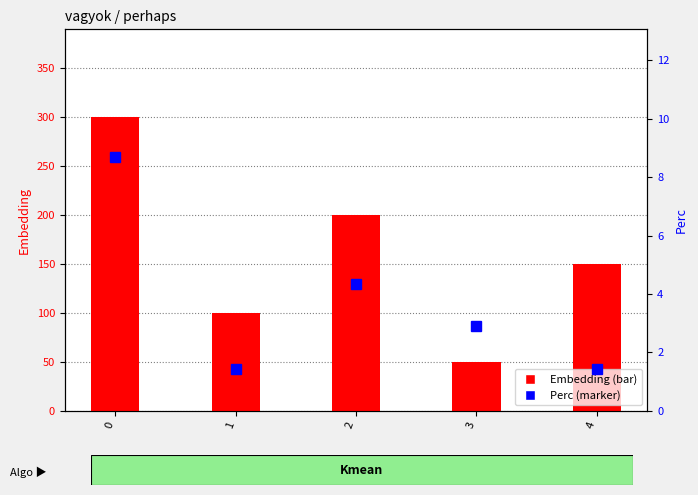

What is the sum of all Perc values?

18.8